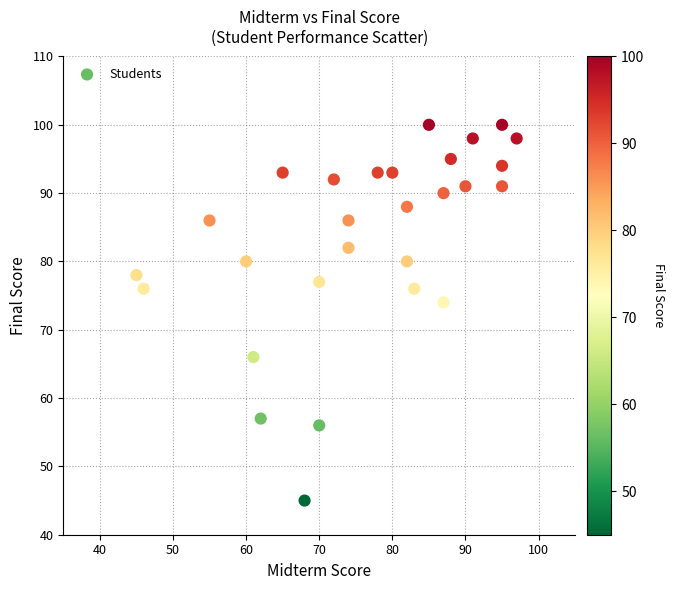

What Y value in the scatter plot is closest to 72?

74